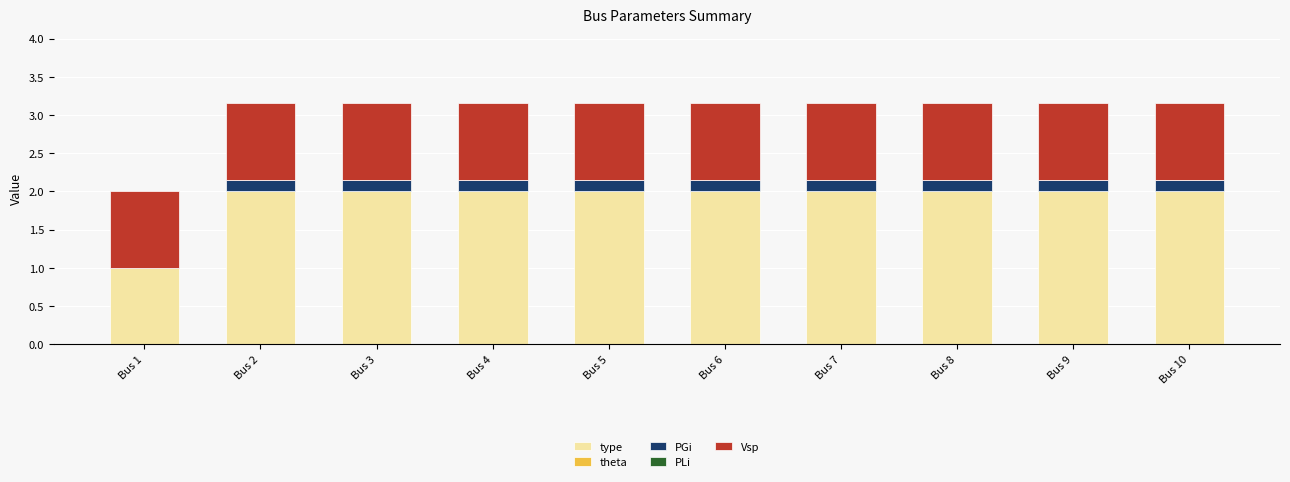

True or false: type has a value of 2.0 at Bus 4.

True